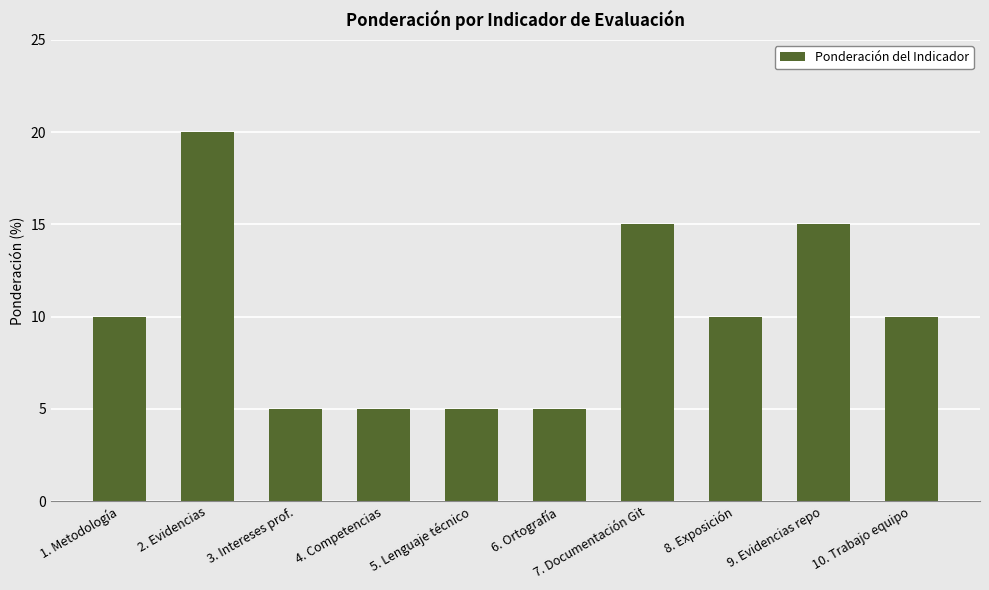

What is the change in value from 2. Evidencias to 3. Intereses prof.?

-15